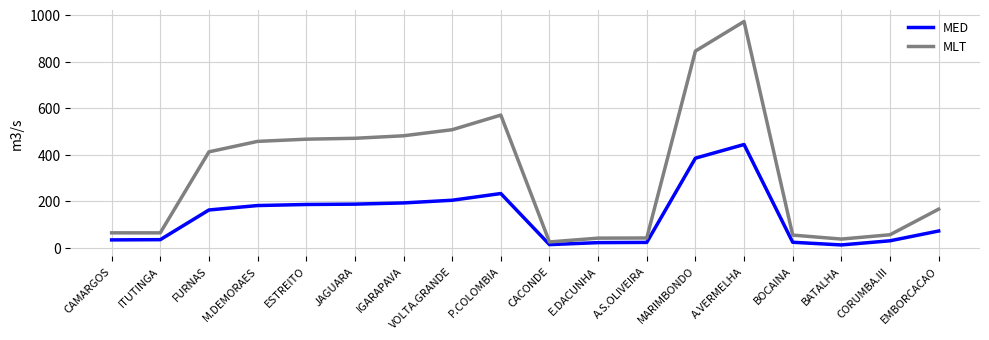

What is the difference between the highest and lowest values at JAGUARA?

283.0